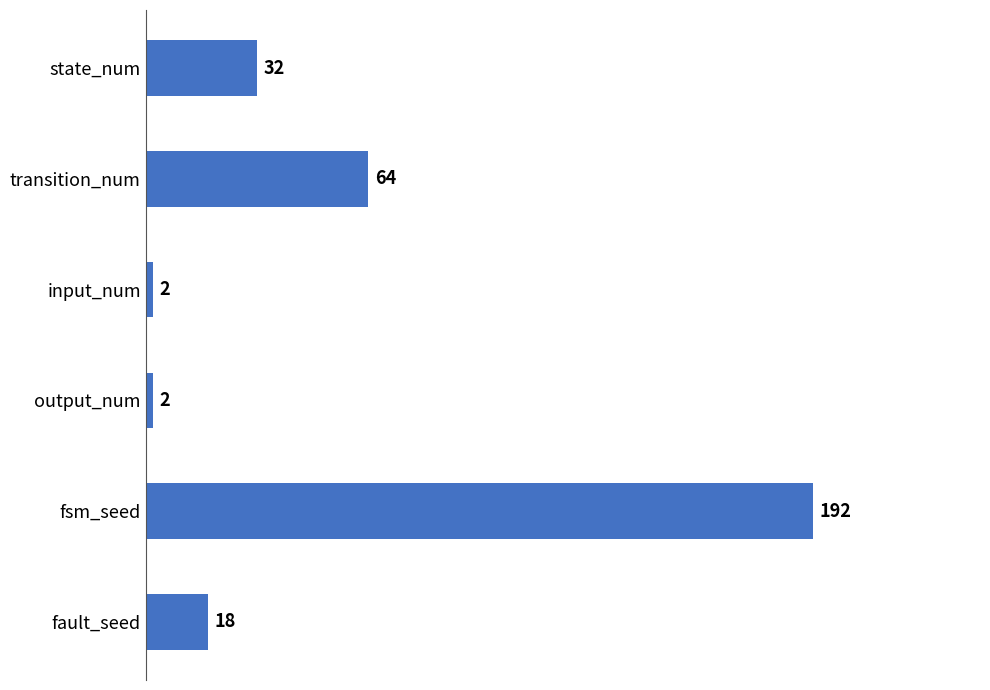

The value at transition_num is 31. True or false?

False